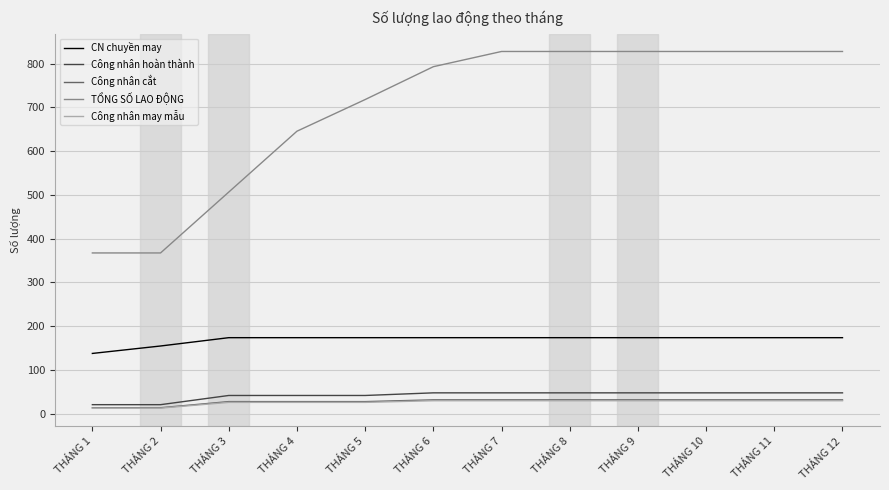

How many values in the TỔNG SỐ LAO ĐỘNG series exceed 827?

6